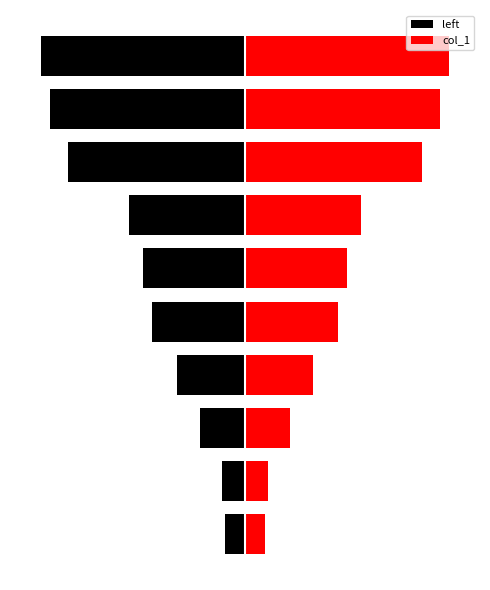

What is the difference between the left values at 2 and 8?

66